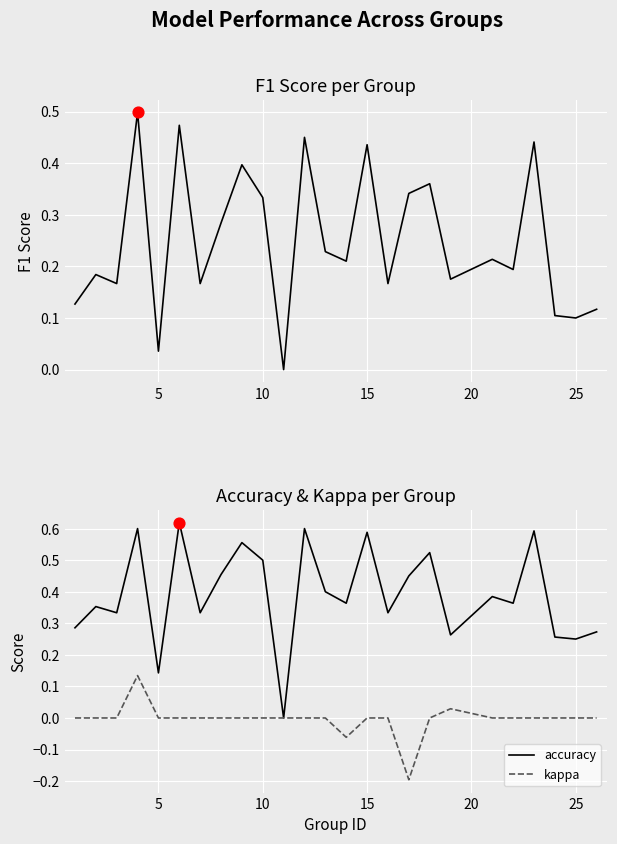

Is it true that accuracy equals 0.3 at 15?

False